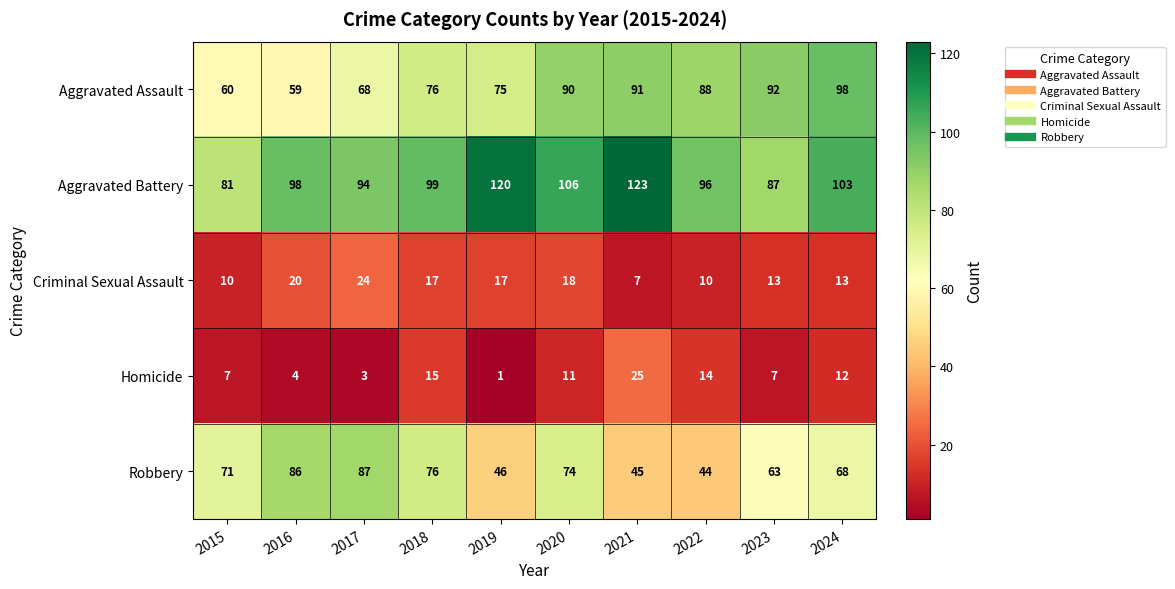

What is the sum of the Aggravated Assault values at 2024 and 2016?

157